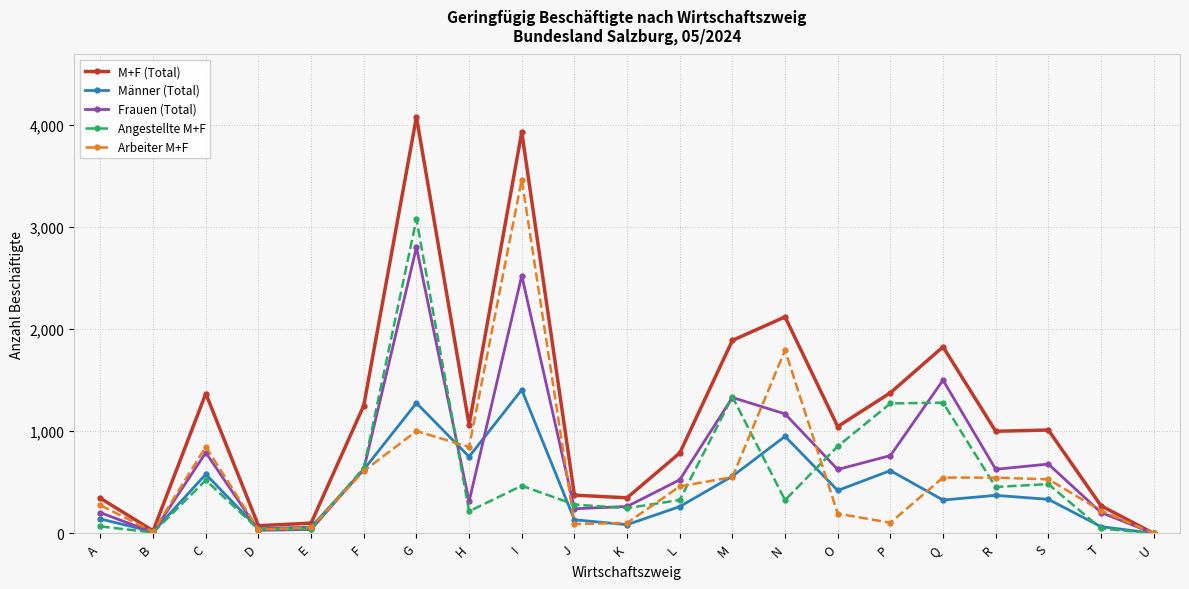

At which category does Frauen (Total) reach its first local peak?

C